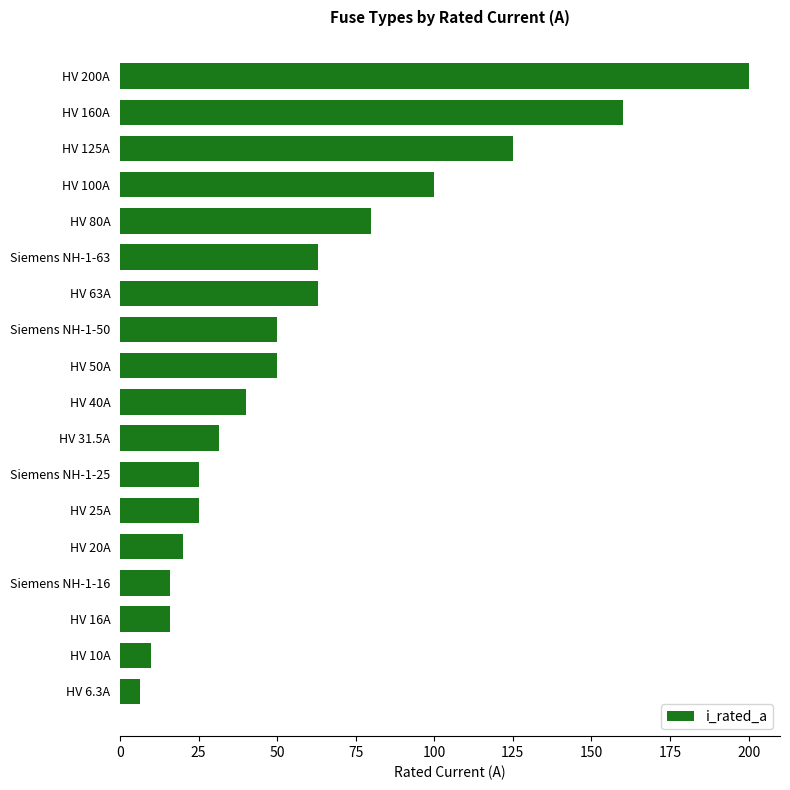

True or false: the data shows 63.0 at HV 63A.

True